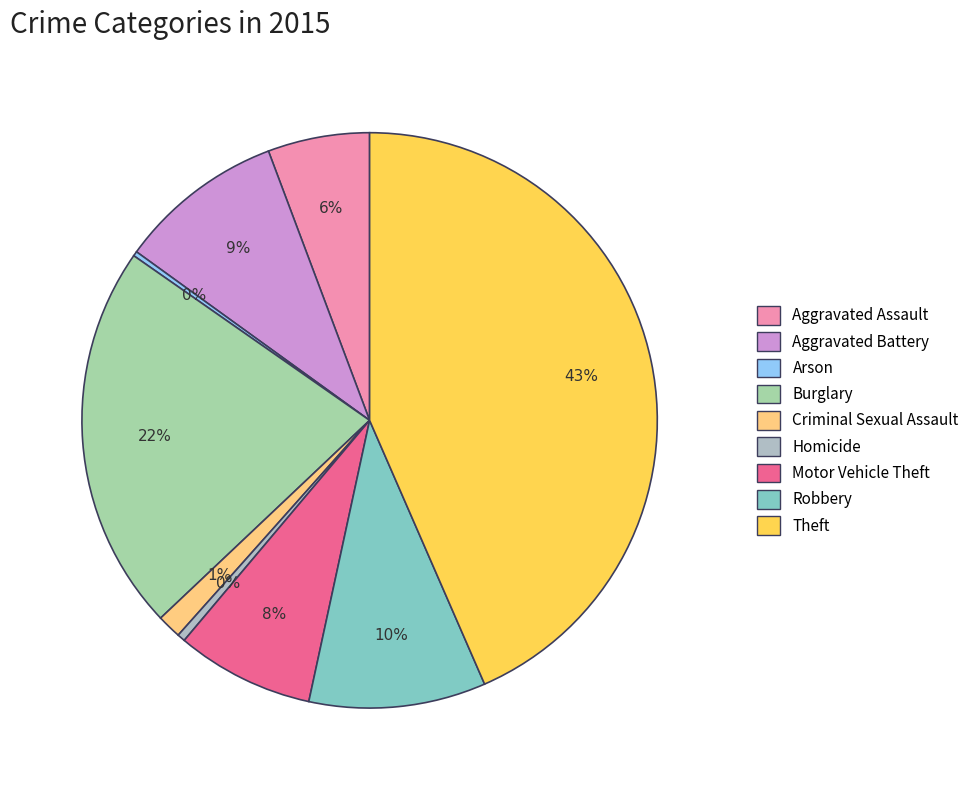

To the nearest percent, what is the difference between the largest and smallest slice percentages?

43%